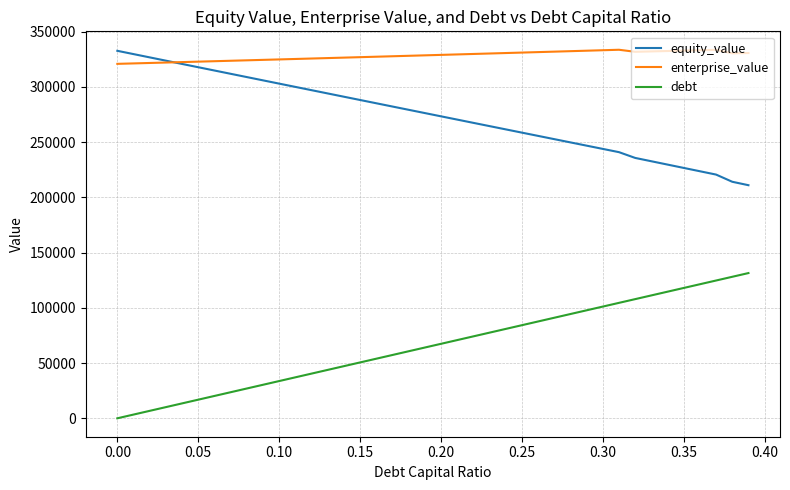

Which series has the largest total across all categories?

enterprise_value